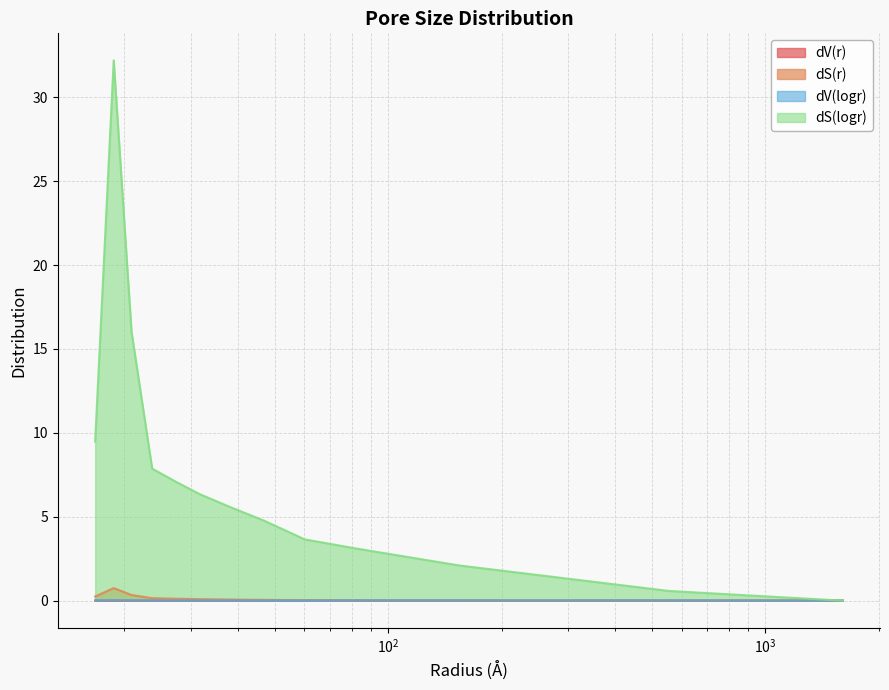

Which series has the largest total across all categories?

dS(logr)